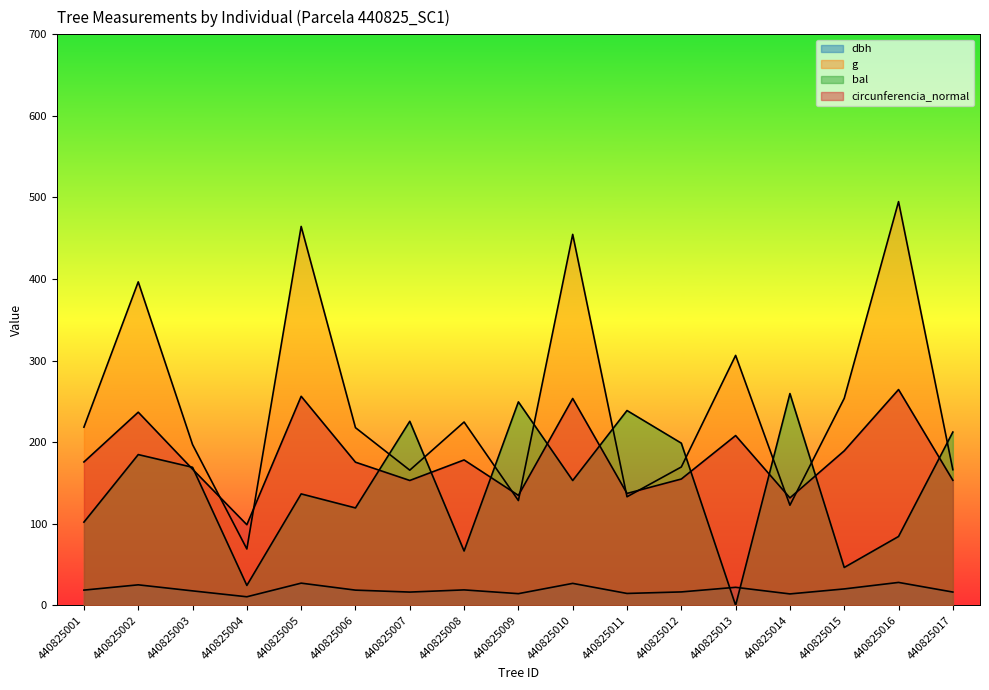

What is the spread (max minus min) of values at 440825008?

205.8